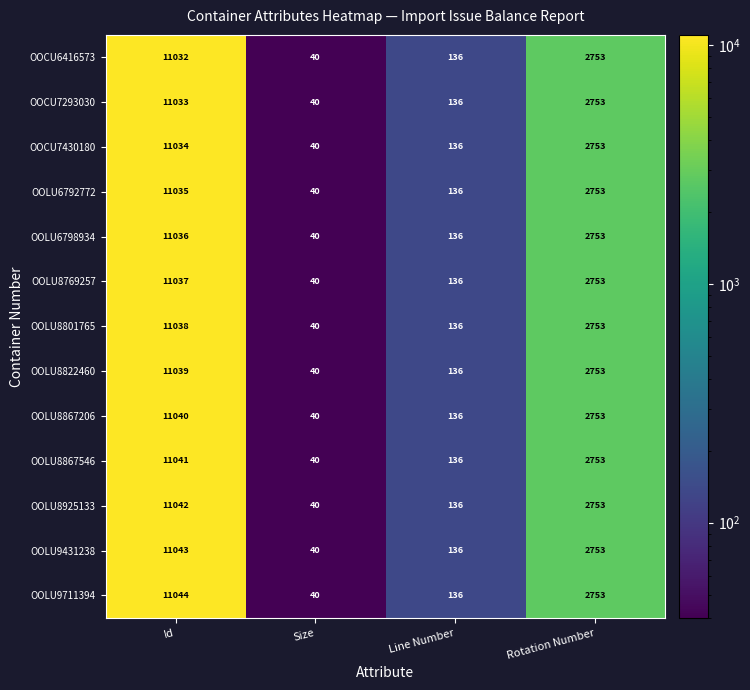

The value of OOLU6792772 at Id is 7631. True or false?

False